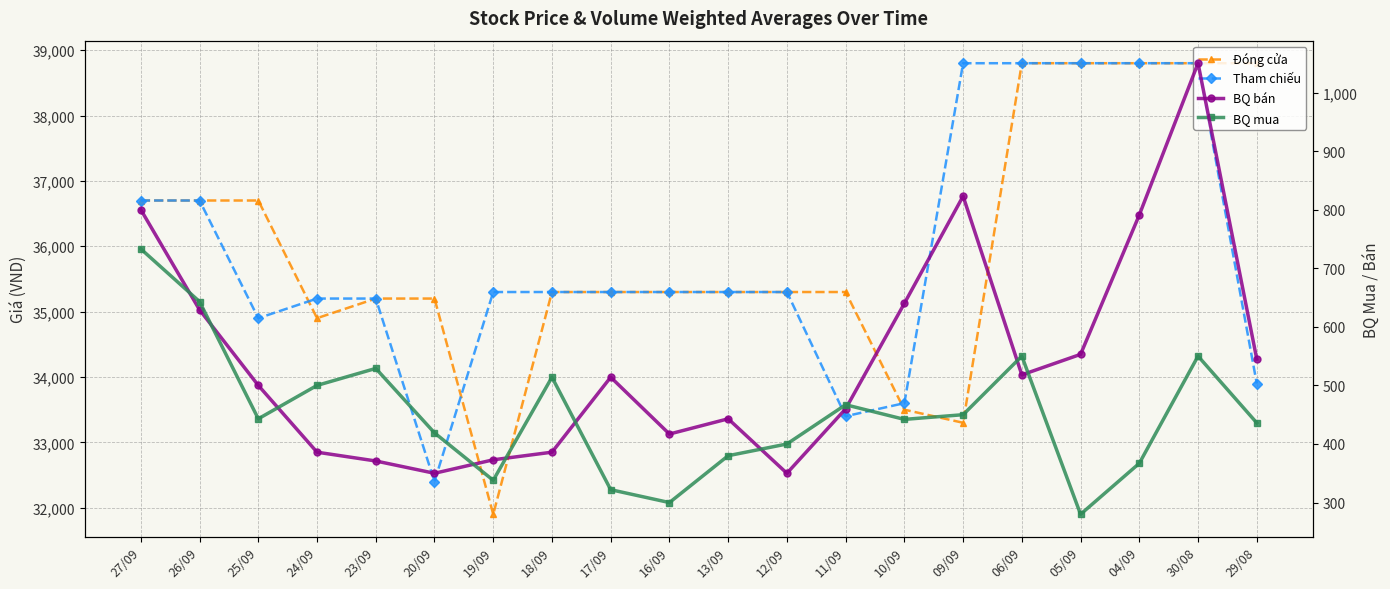

How many data points in BQ bán are less than 514?

10